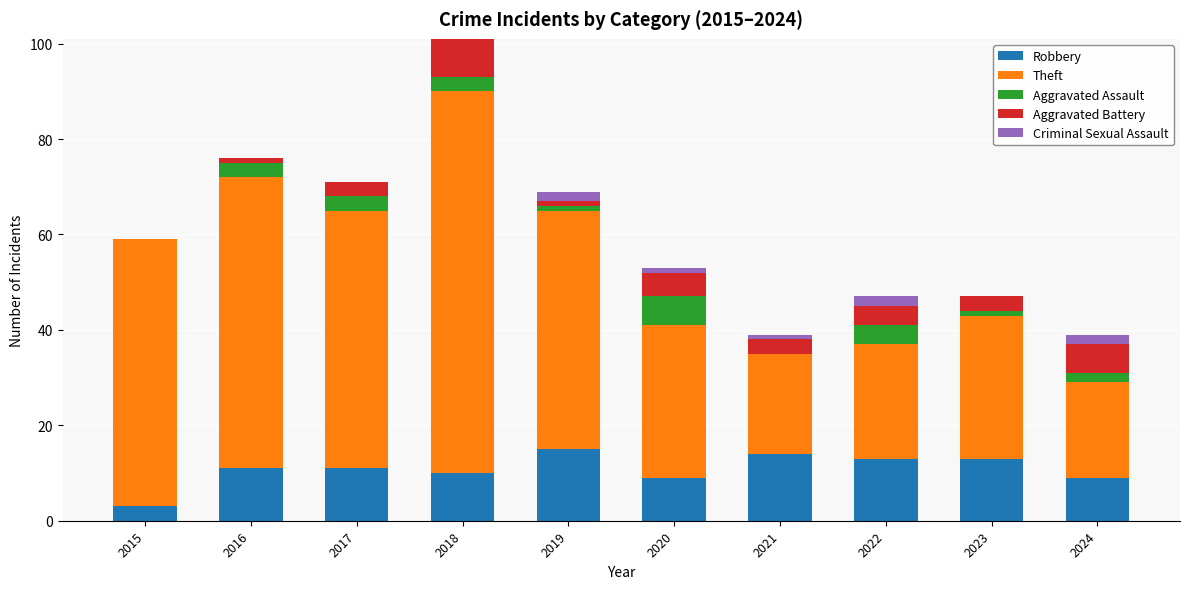

How many data points does each series have?

10